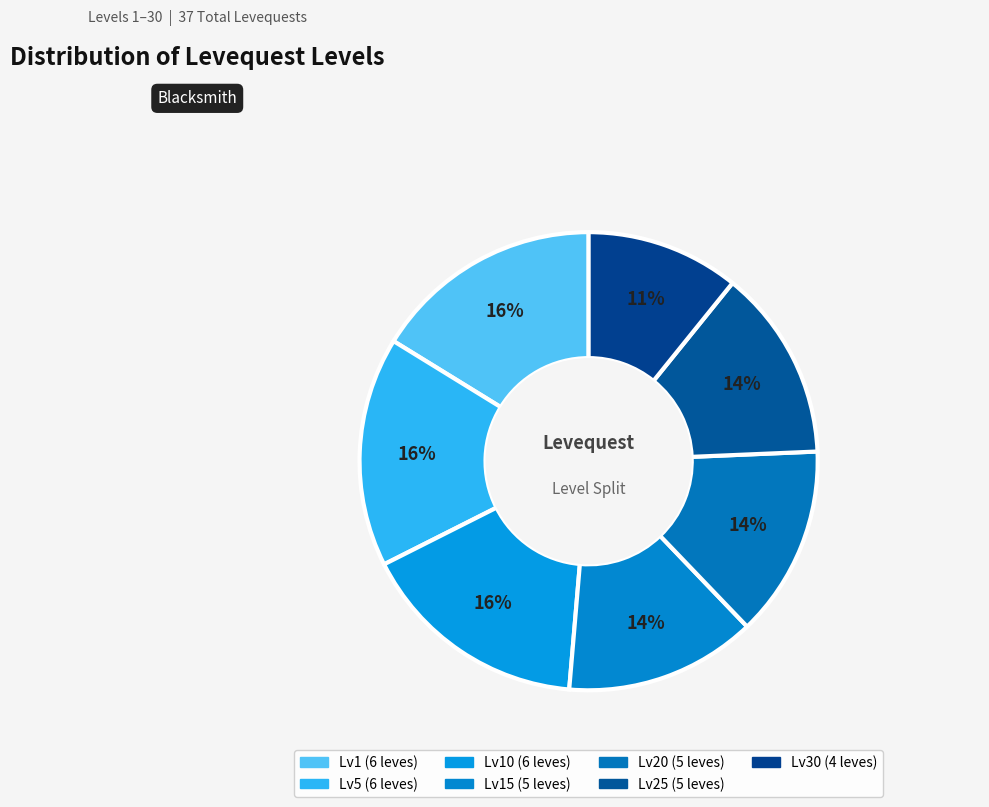

How many segments does this pie chart have?

7